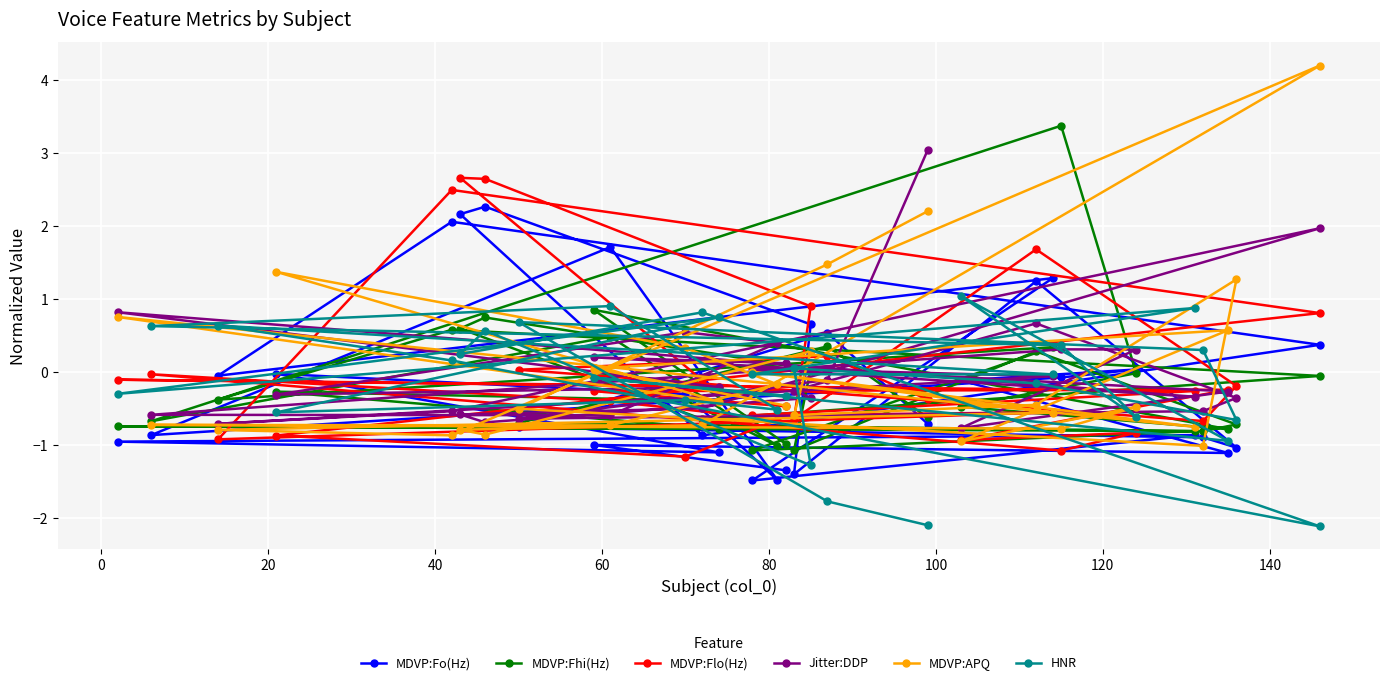

List the series in order of their peak value, highest first.

MDVP:APQ, MDVP:Fhi(Hz), Jitter:DDP, MDVP:Flo(Hz), MDVP:Fo(Hz), HNR